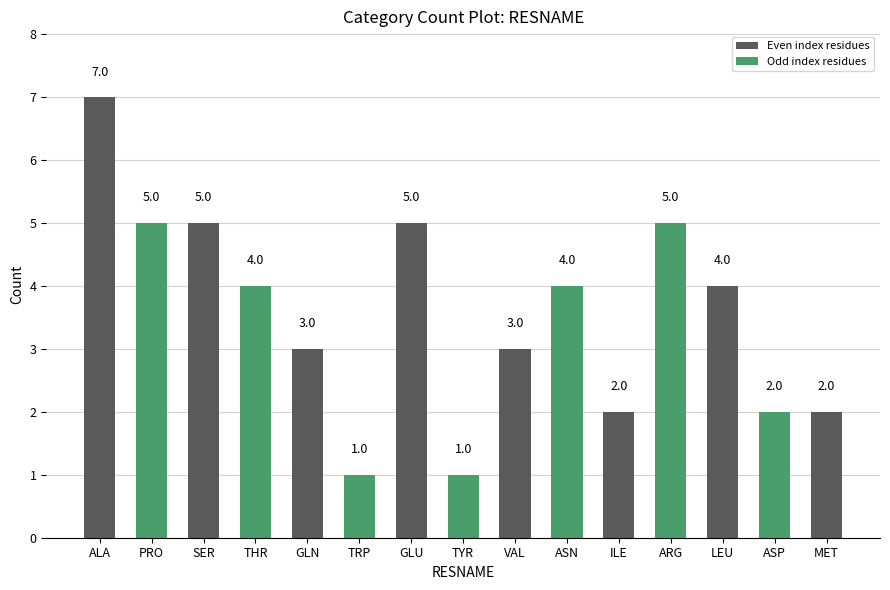

Which has a higher value, ILE or ALA?

ALA